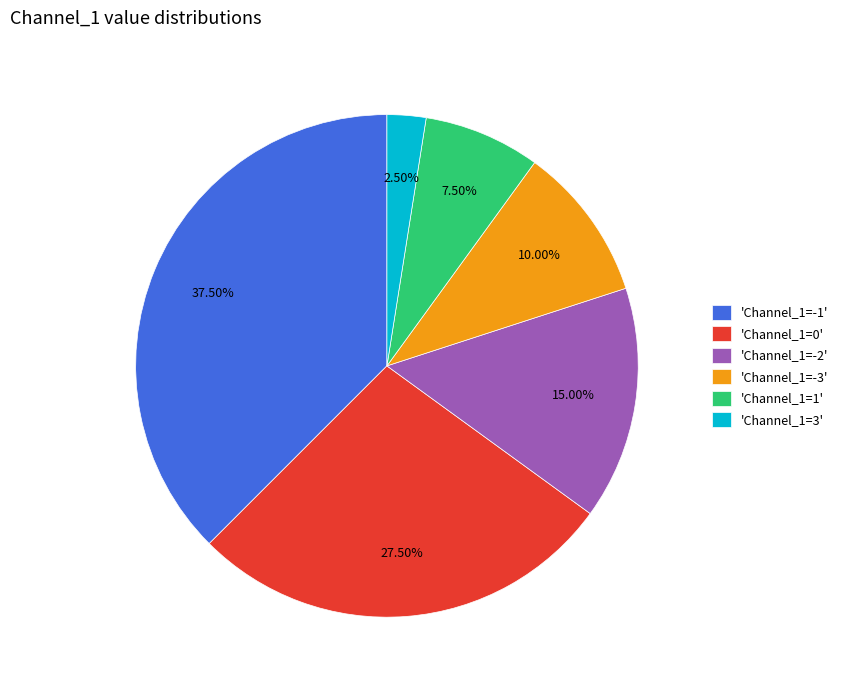

Is there a majority slice in this chart?

No